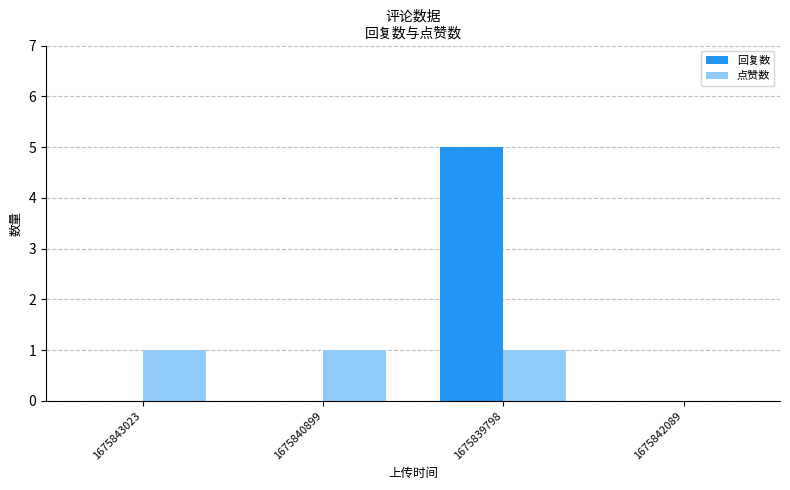

At which category is the sum across all series the highest?

1675839798